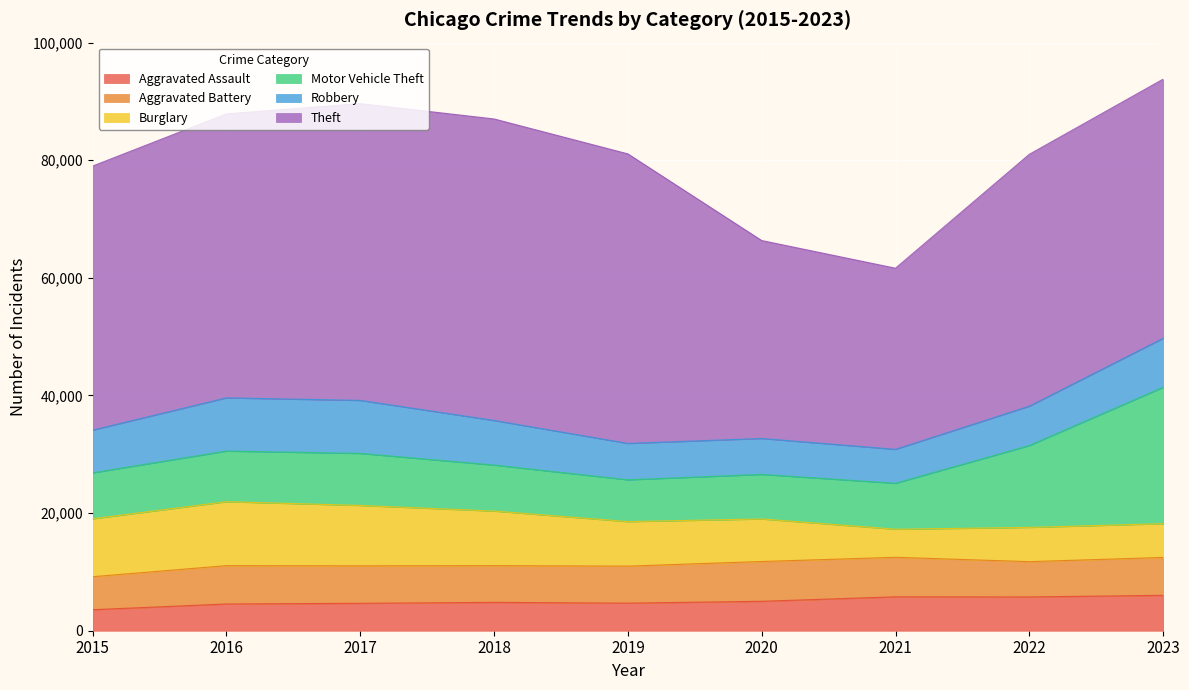

The Robbery series shows 7587 at 2018. True or false?

True